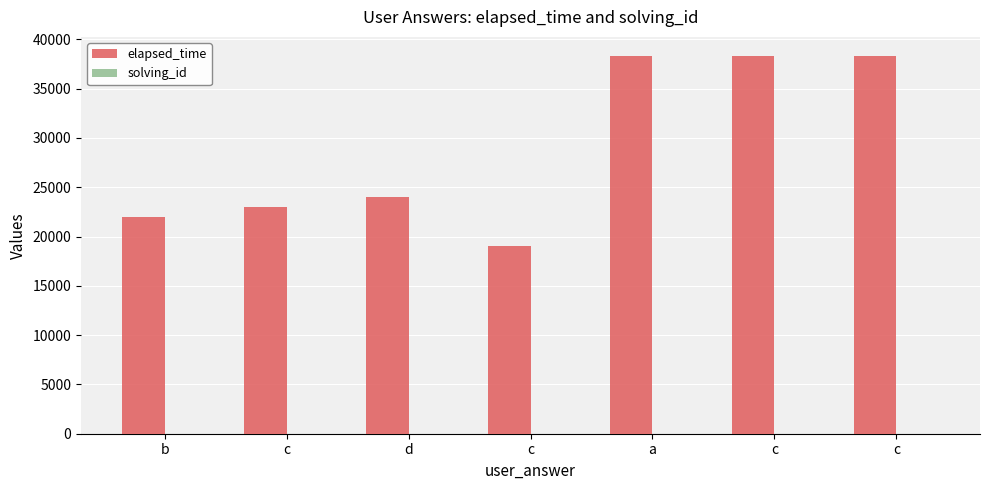

What is the average value of the elapsed_time series?

29000